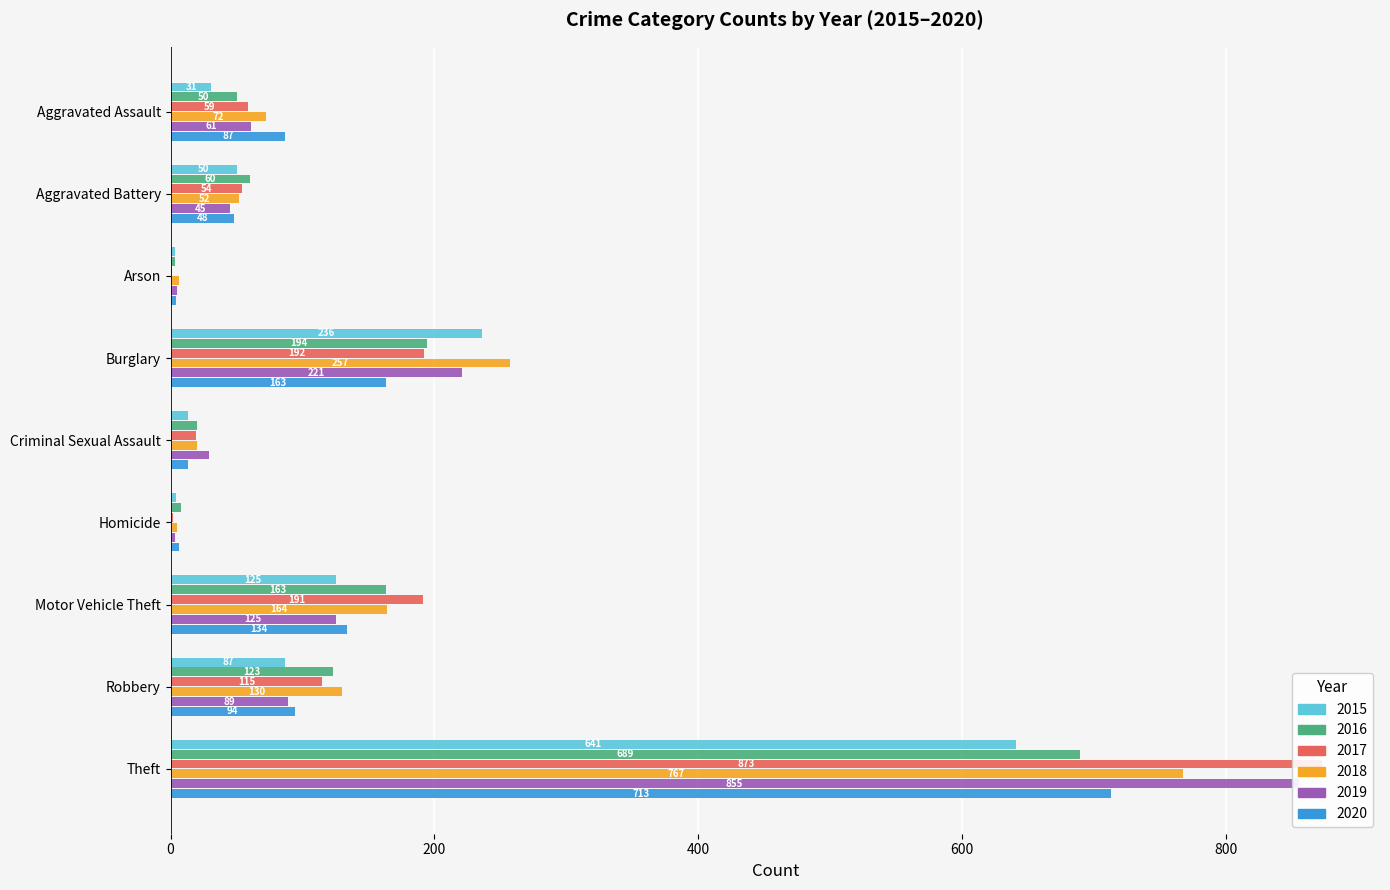

The 2019 series shows 89 at Robbery. True or false?

True